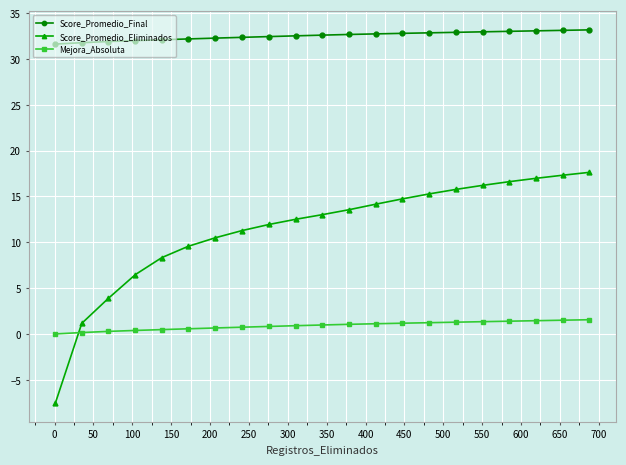

At how many categories does at least one series exceed -3?

21